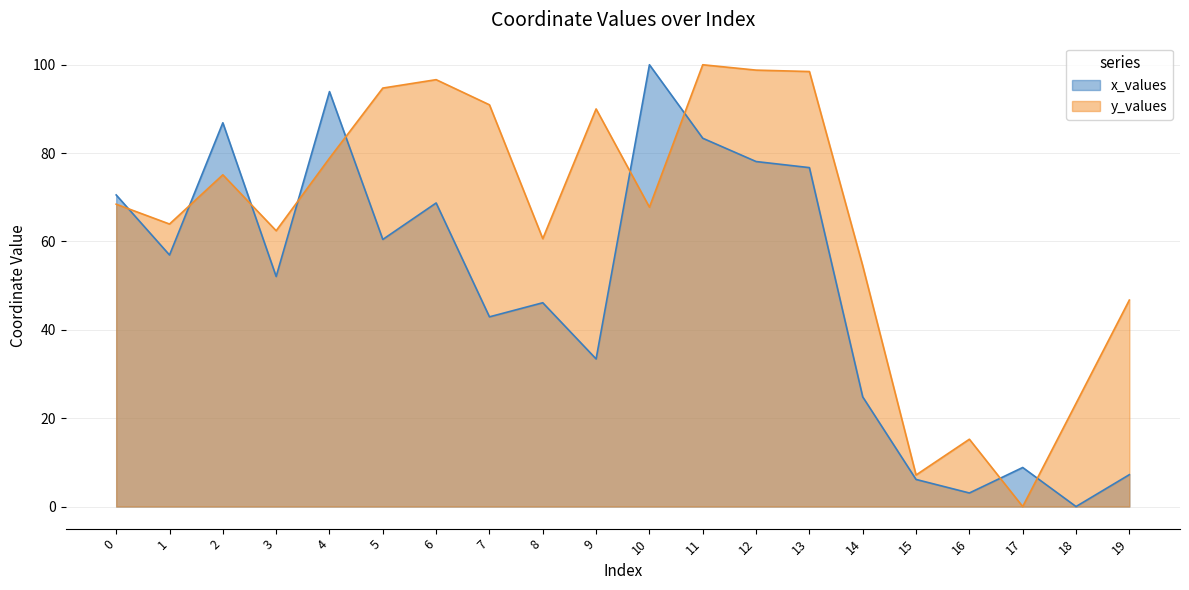

List the series in order of their overall mean, lowest first.

x_values, y_values